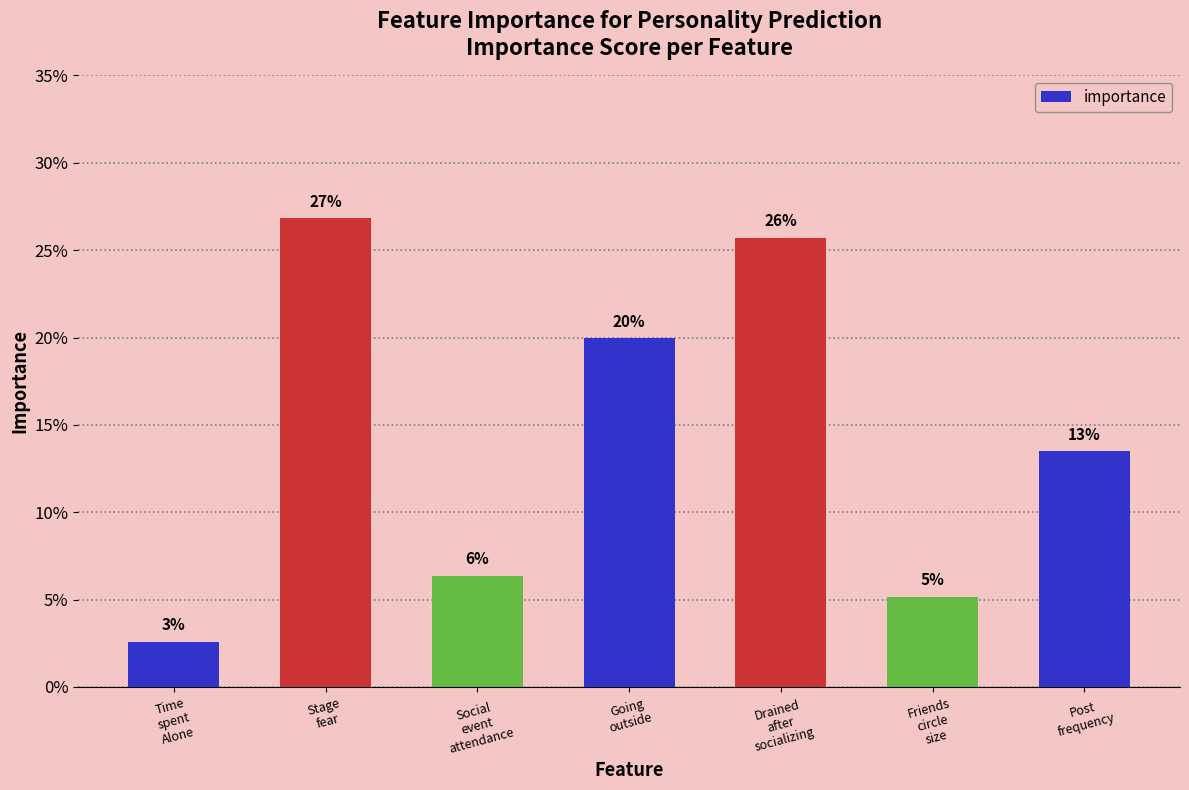

List the labels in order of value, largest first.

Stage
fear, Drained
after
socializing, Going
outside, Post
frequency, Social
event
attendance, Friends
circle
size, Time
spent
Alone